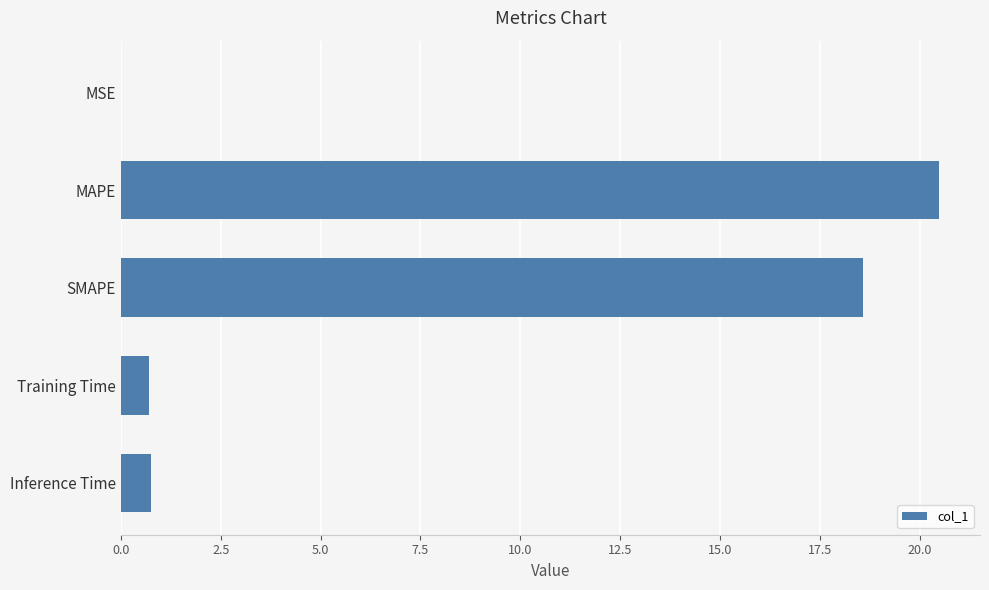

Which has a higher value, Inference Time or MAPE?

MAPE